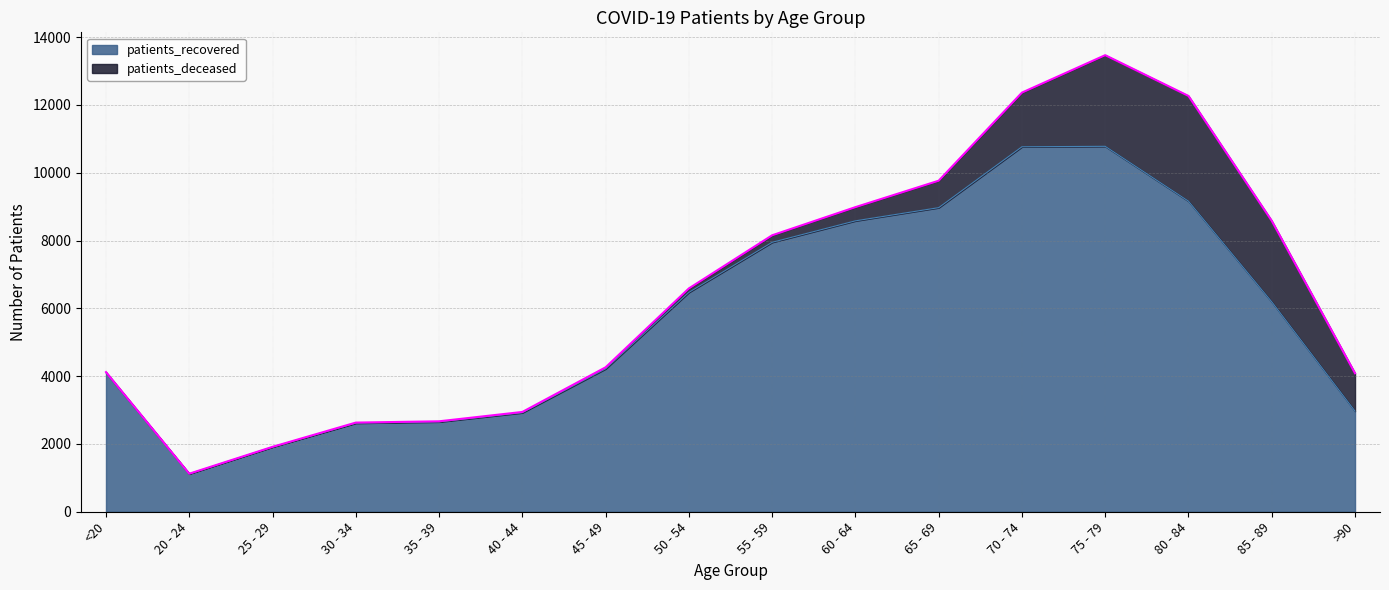

Which category has the lowest value across all series?

20 - 24